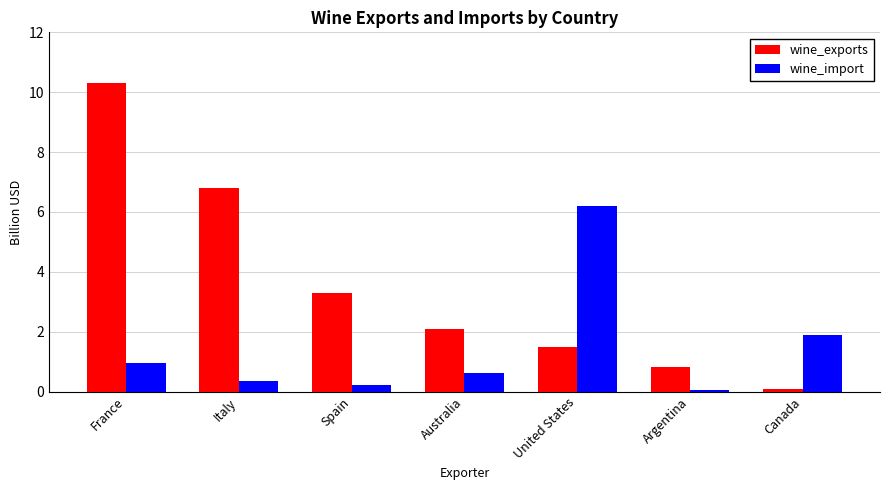

Which series changed the most between Spain and United States?

wine_import